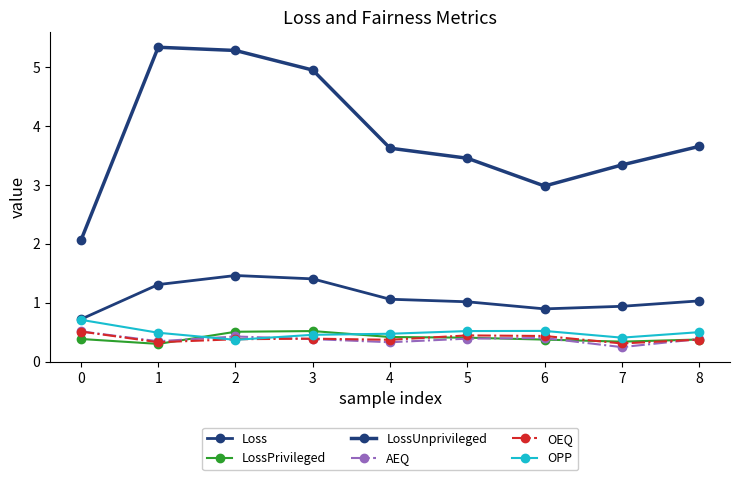

Reading left to right, what are all the values shown in this chart?

Loss: 0.7	1.3	1.5	1.4	1.1	1.0	0.9	0.9	1.0
LossPrivileged: 0.4	0.3	0.5	0.5	0.4	0.4	0.4	0.3	0.4
LossUnprivileged: 2.1	5.3	5.3	5.0	3.6	3.5	3.0	3.3	3.7
AEQ: 0.5	0.3	0.4	0.4	0.3	0.4	0.4	0.2	0.4
OEQ: 0.5	0.3	0.4	0.4	0.4	0.4	0.4	0.3	0.4
OPP: 0.7	0.5	0.4	0.5	0.5	0.5	0.5	0.4	0.5